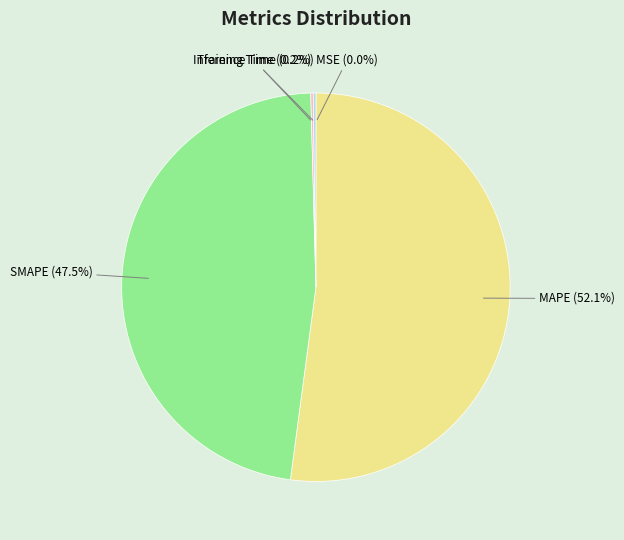

How much of the chart is everything except MAPE (52.1%)?

47.9%